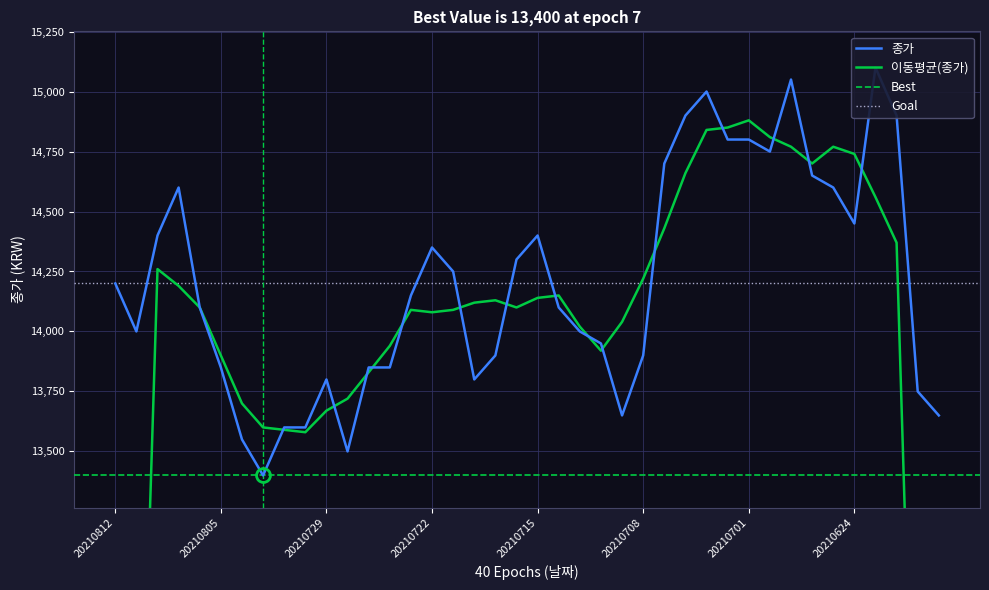

True or false: the data shows 15000 at 20210705.

True